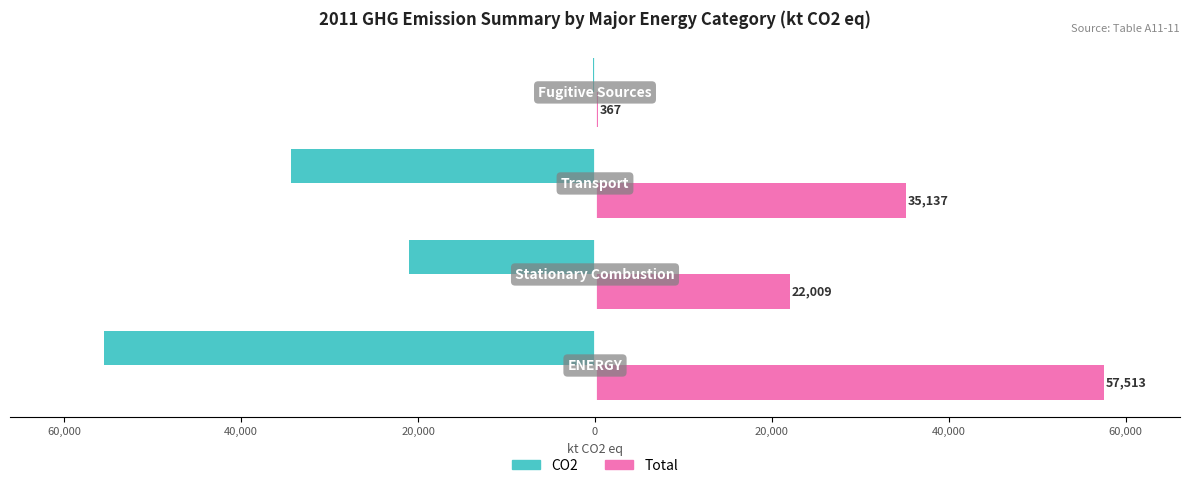

What are all the series names shown in the legend?

CO2, Total